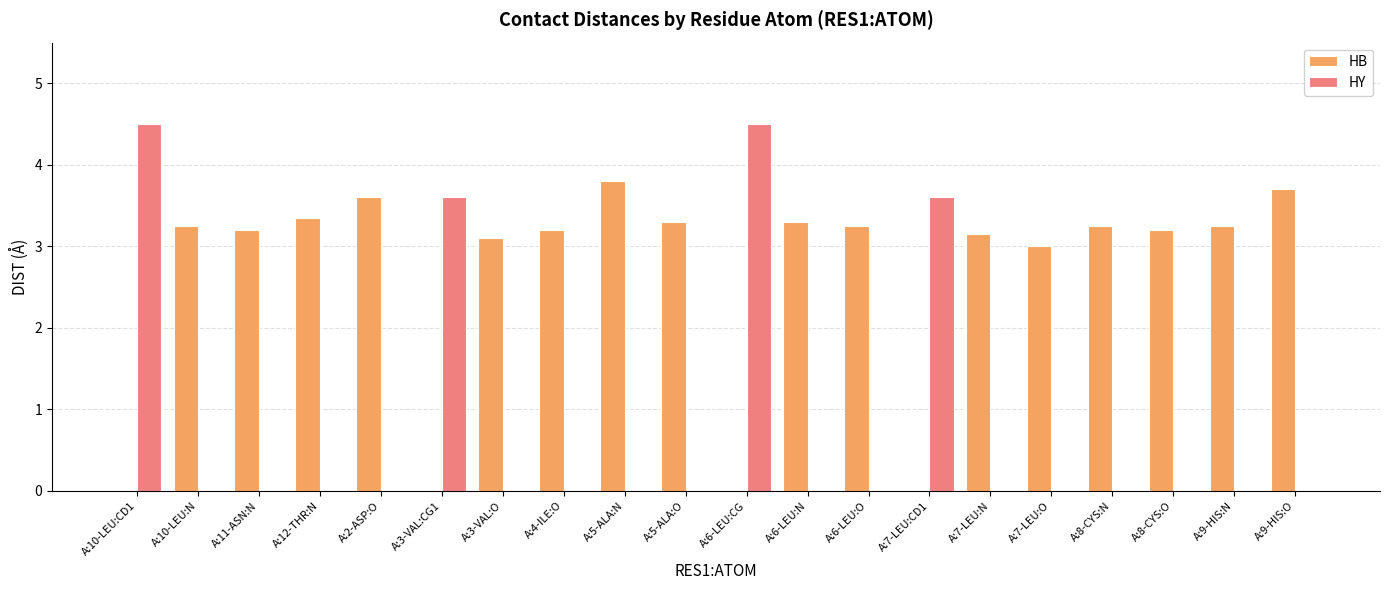

What is the greatest value displayed?

4.5